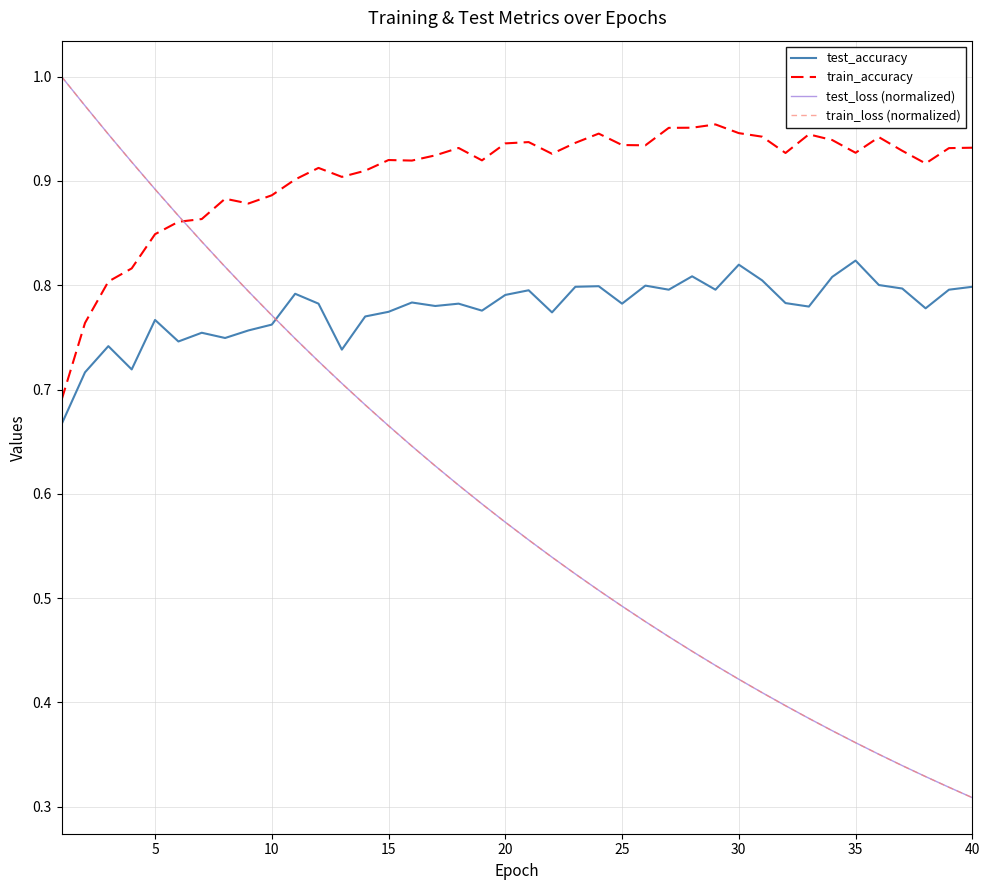

How many times do train_loss (normalized) and test_accuracy cross each other?

1